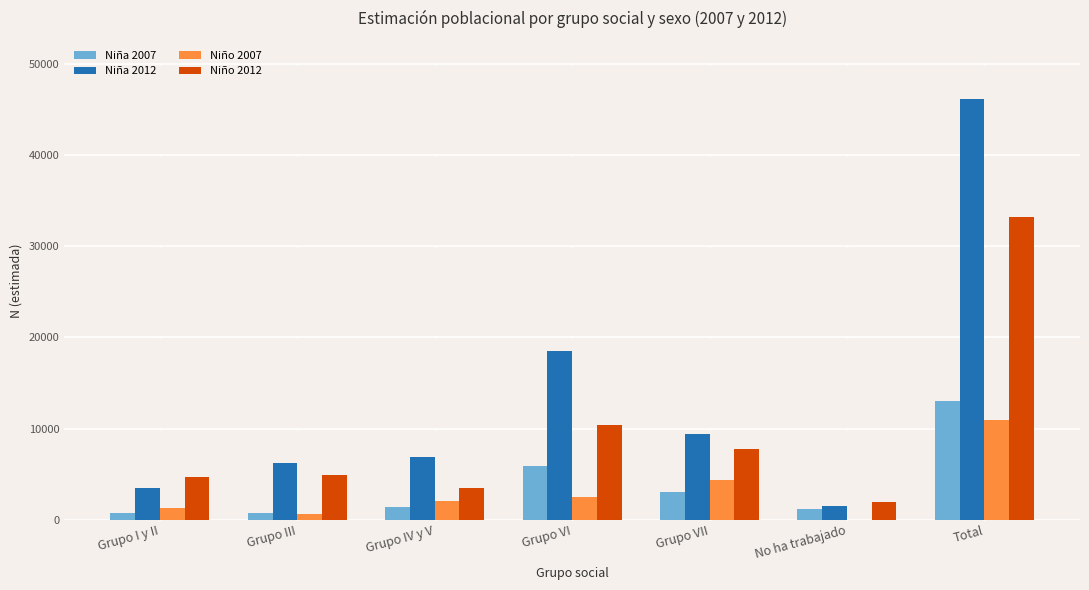

Is it true that Niña 2007 equals 1363 at Grupo IV y V?

True